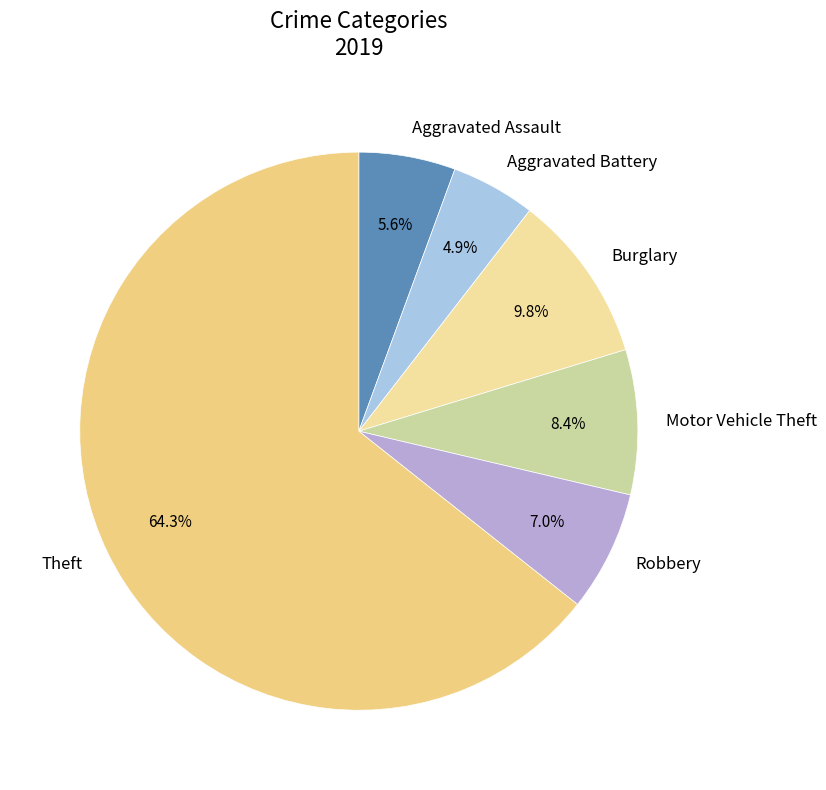

Between Burglary and Aggravated Assault, which is larger?

Burglary